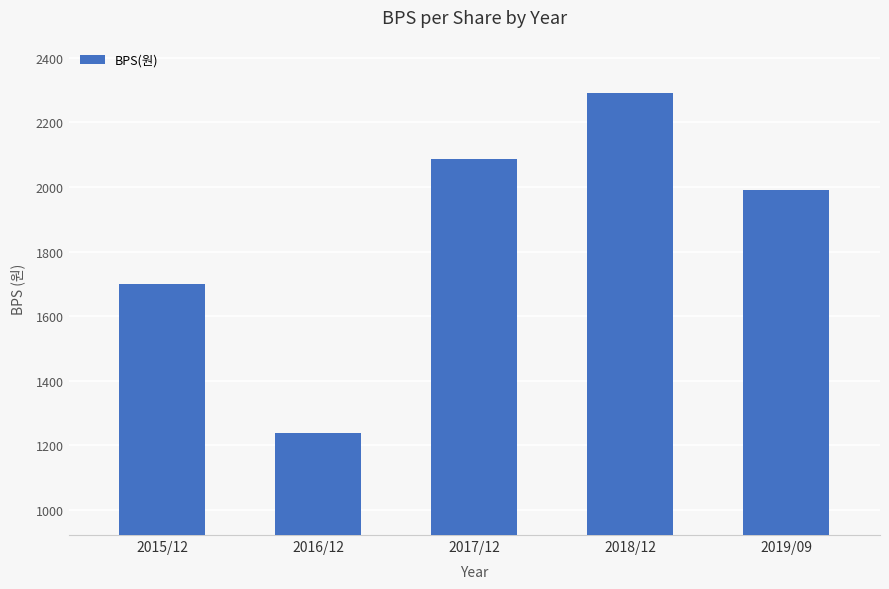

Reading right to left, list all the values displayed in this chart.

2019/09=1991	2018/12=2290	2017/12=2086	2016/12=1238	2015/12=1699